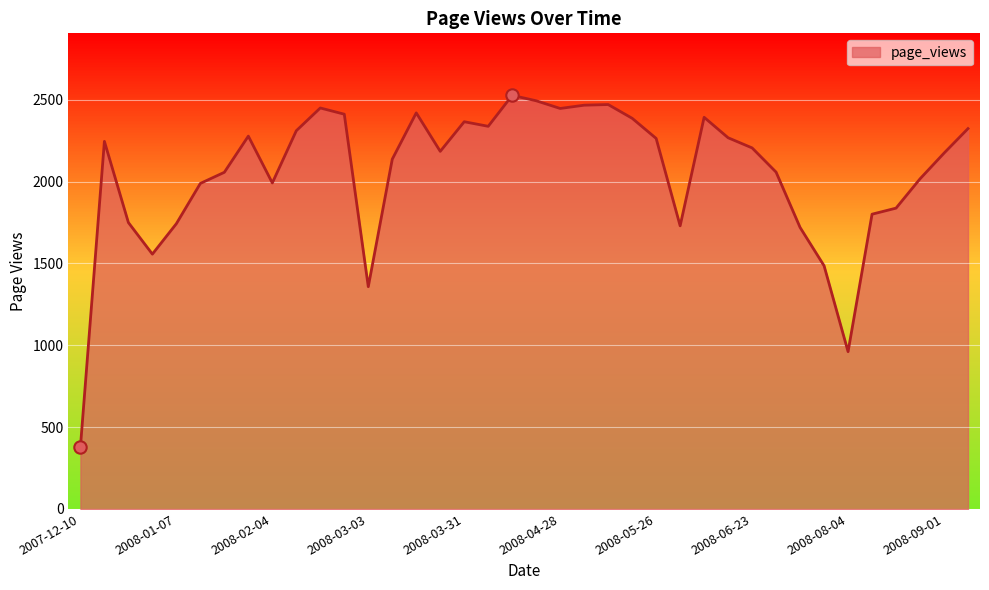

What is the maximum value shown in the chart?

2527